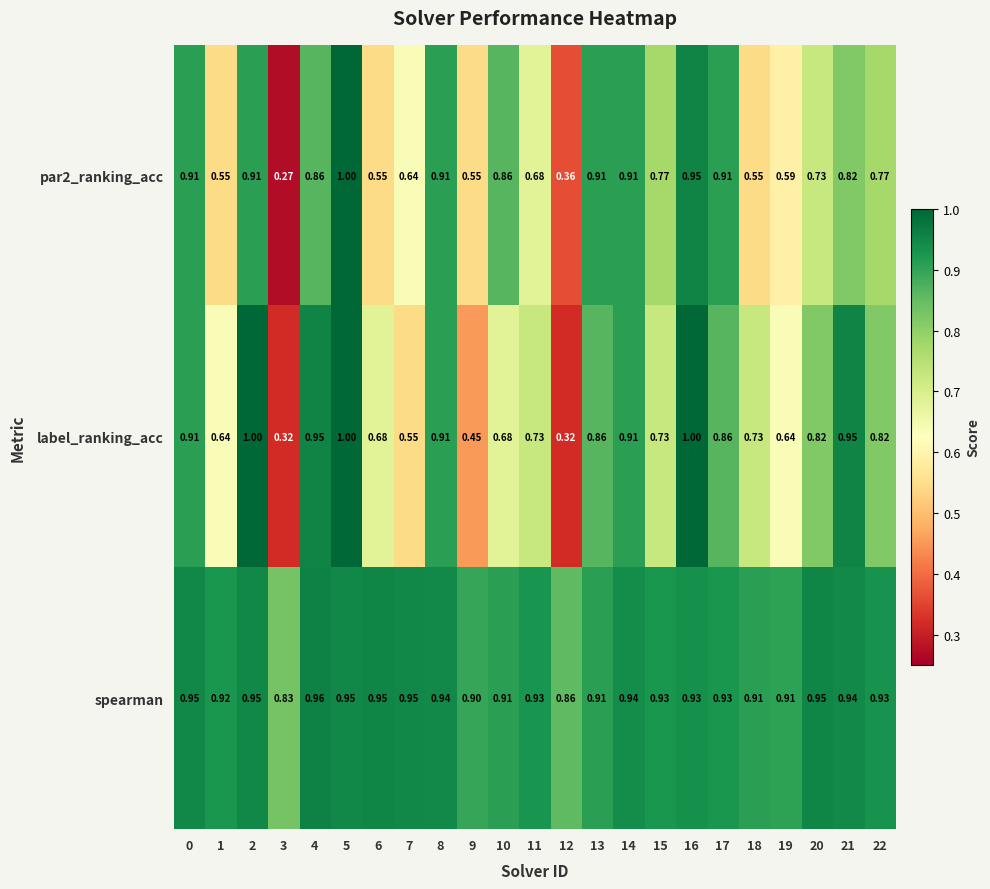

At which category does the chart reach its minimum across all series?

3